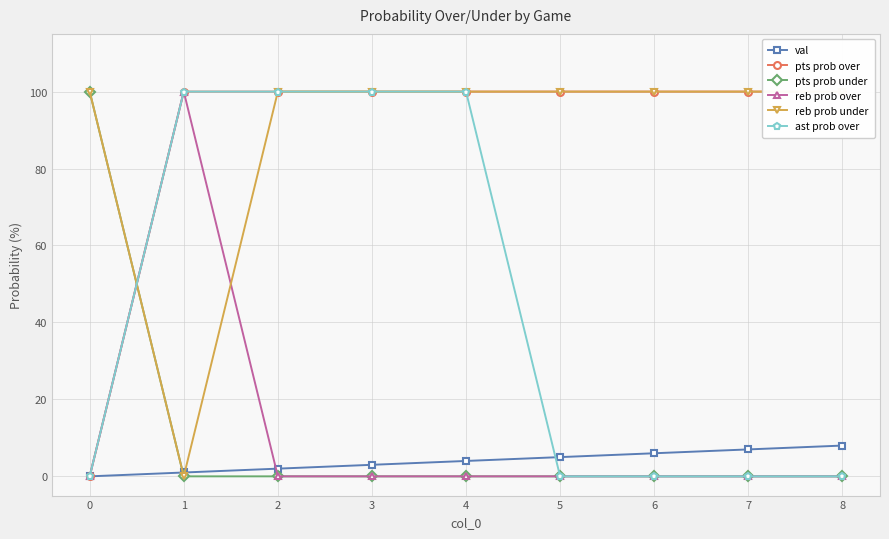

The value of val at 1 is 2. True or false?

False